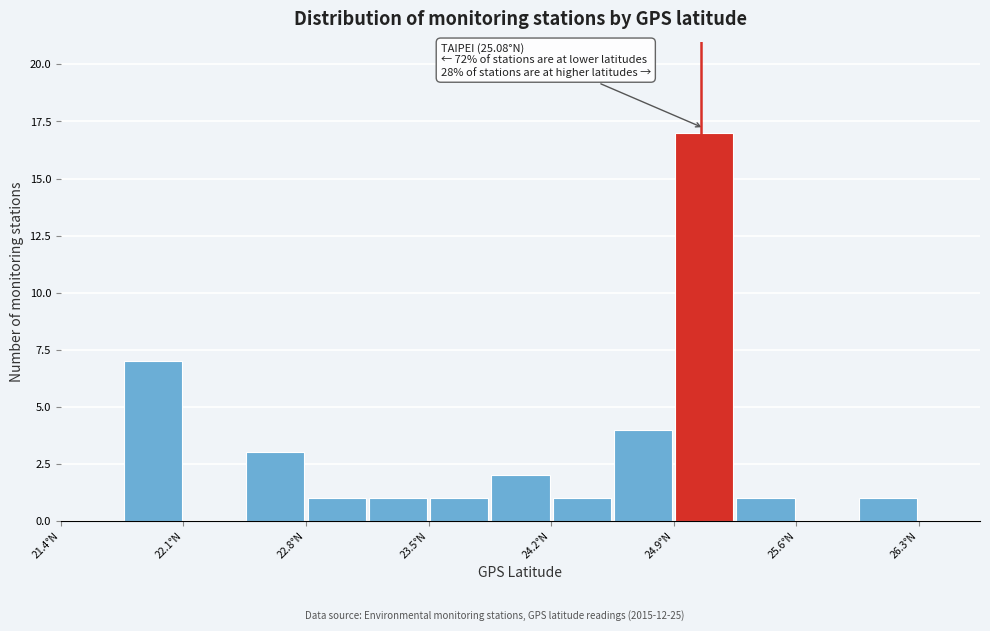

Read against the x-axis, roughly where is the centre of the tallest bar?

25.1